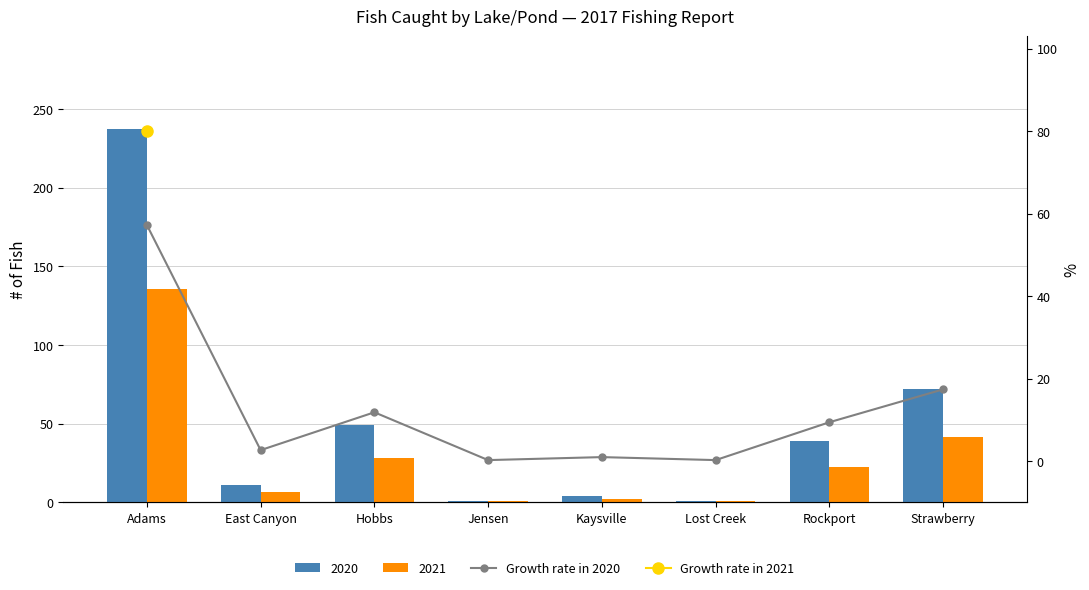

What is the sum of the values at Lost Creek and Kaysville?

1.2